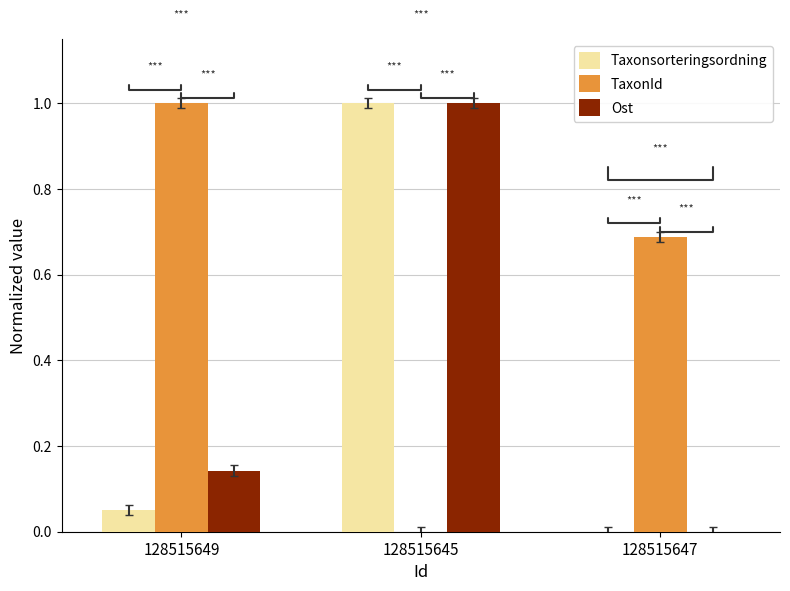

The Taxonsorteringsordning series shows 0.0 at 128515647. True or false?

True